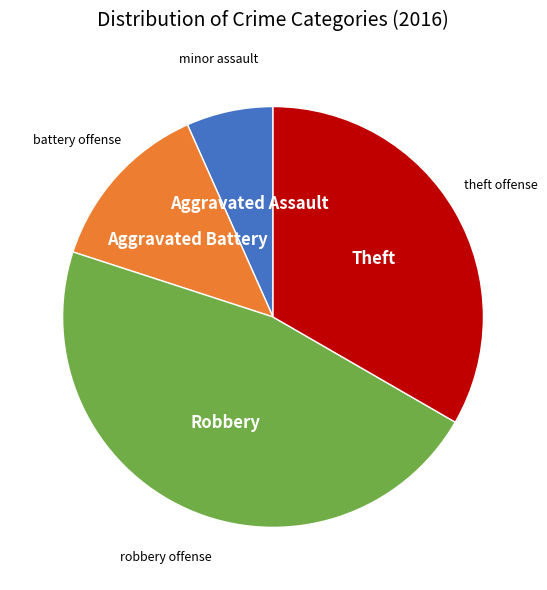

Does any single category account for the majority?

No